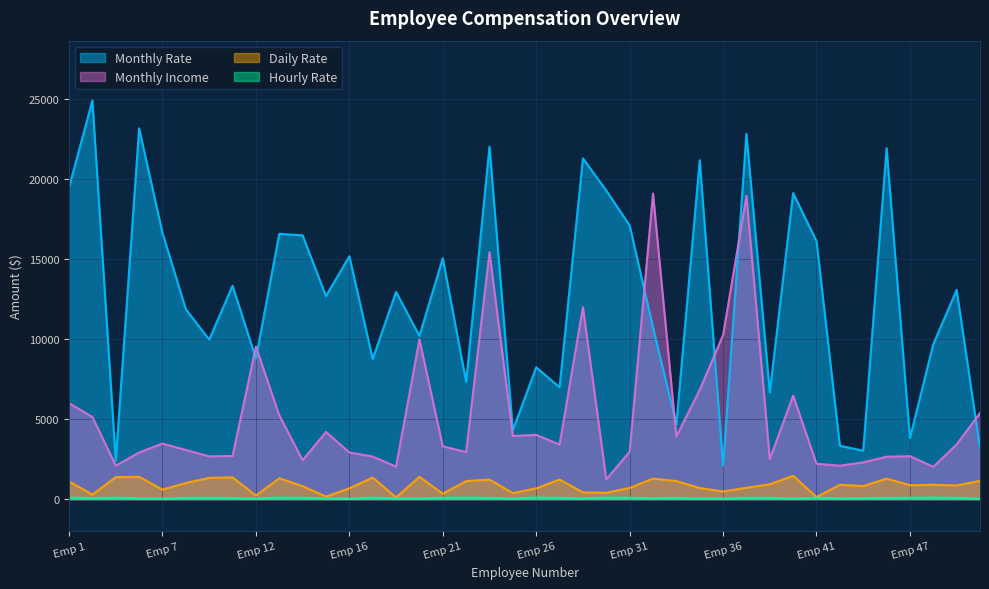

What is the maximum value for Daily Rate?

1459